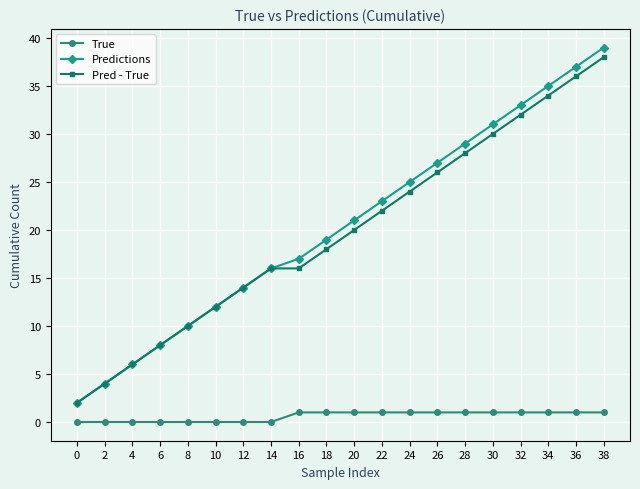

What is the spread (max minus min) of values at 32?

32